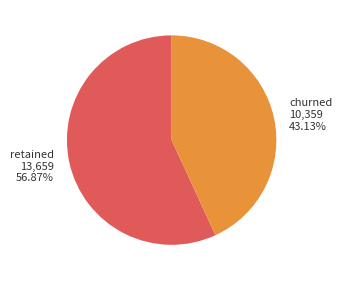

Which has a higher value, retained or churned?

retained